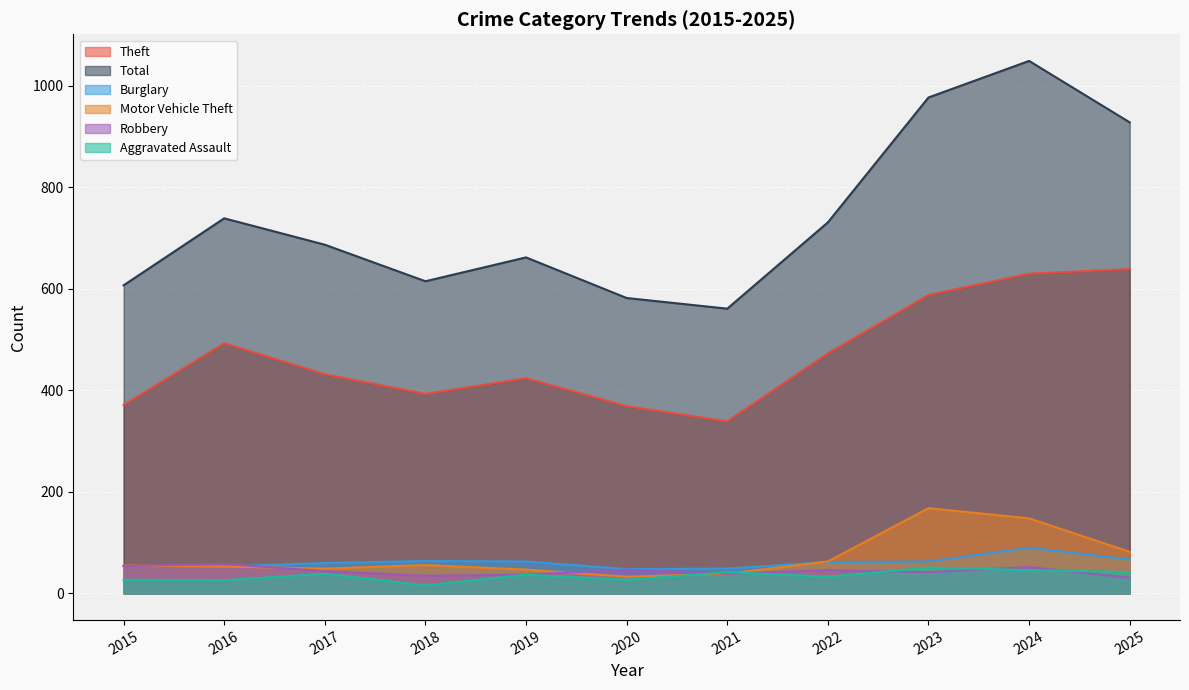

What is the smallest value displayed?

16